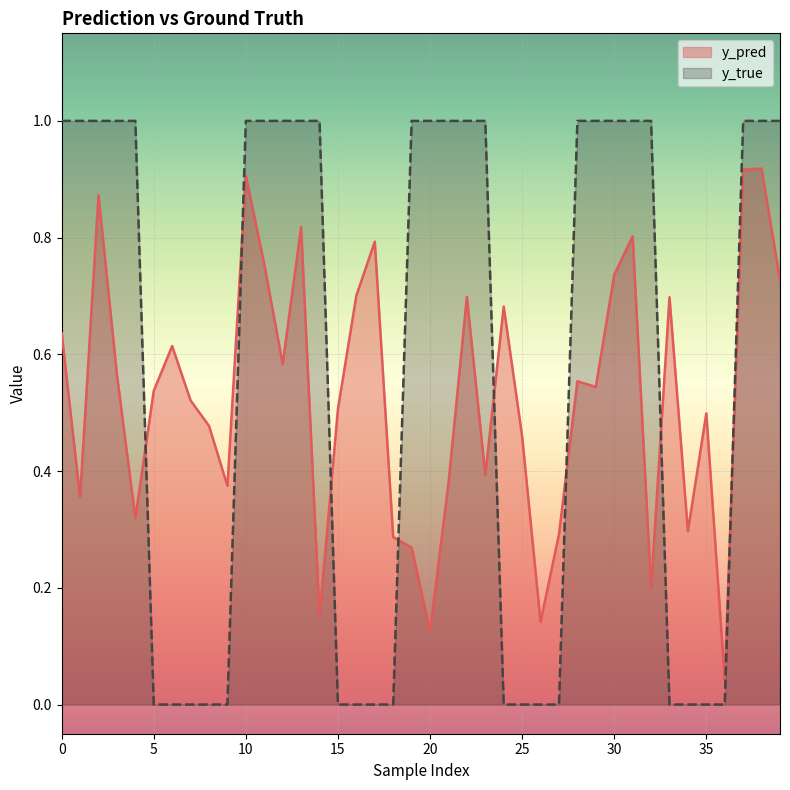

List the series in order of their peak value, lowest first.

y_pred, y_true